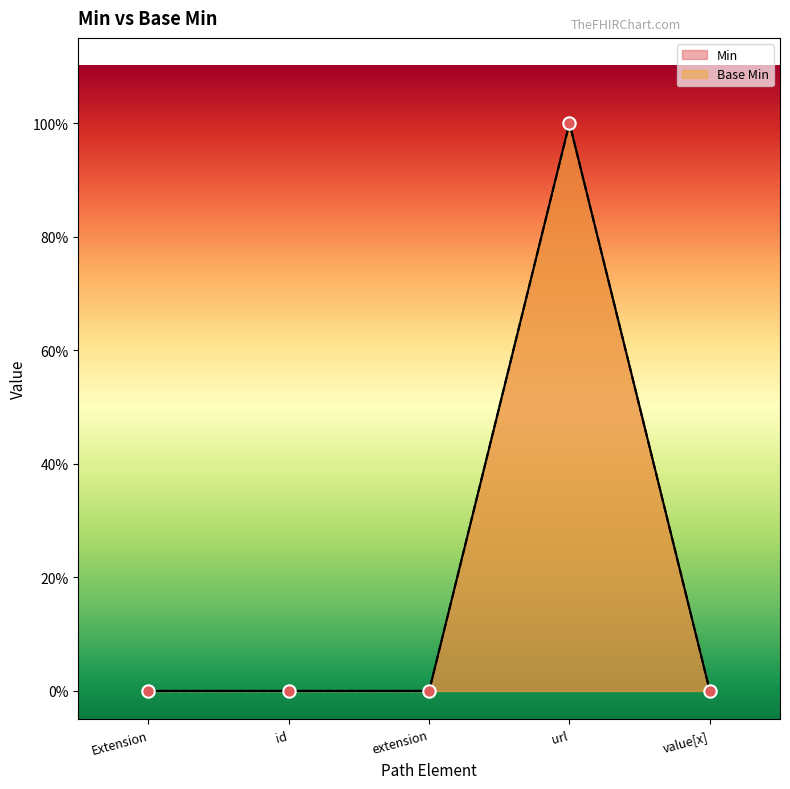

At how many categories does at least one series exceed 0?

1